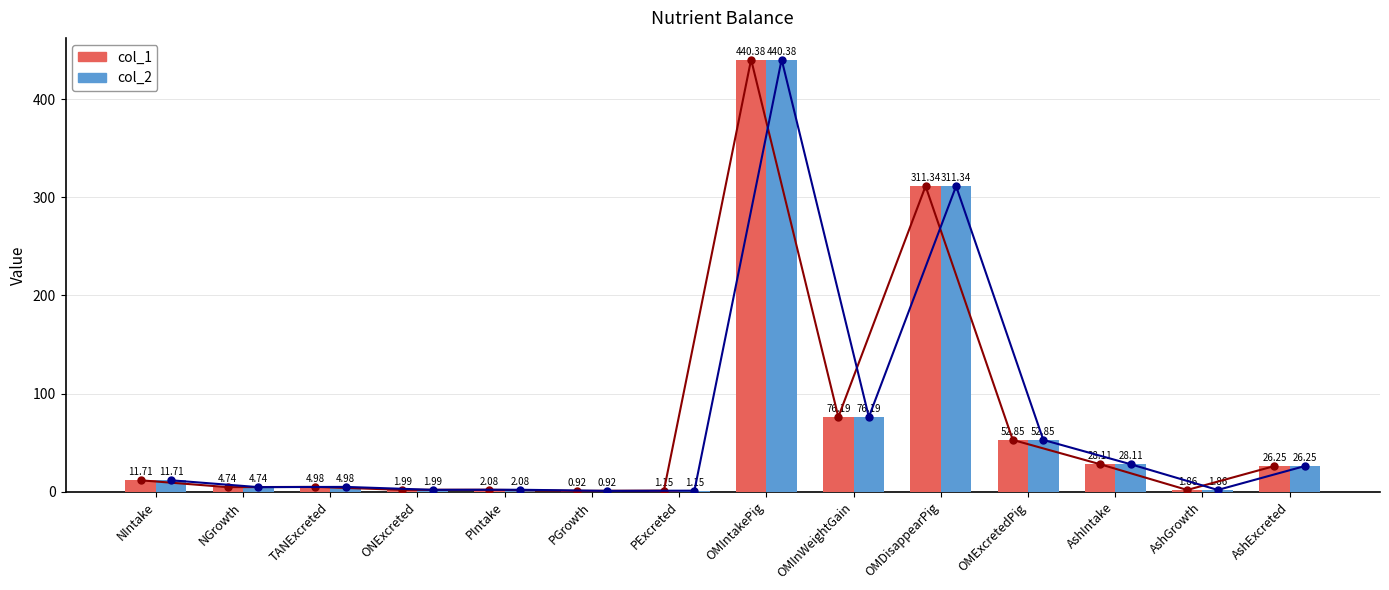

What is the average value of the col_1 series?

68.9